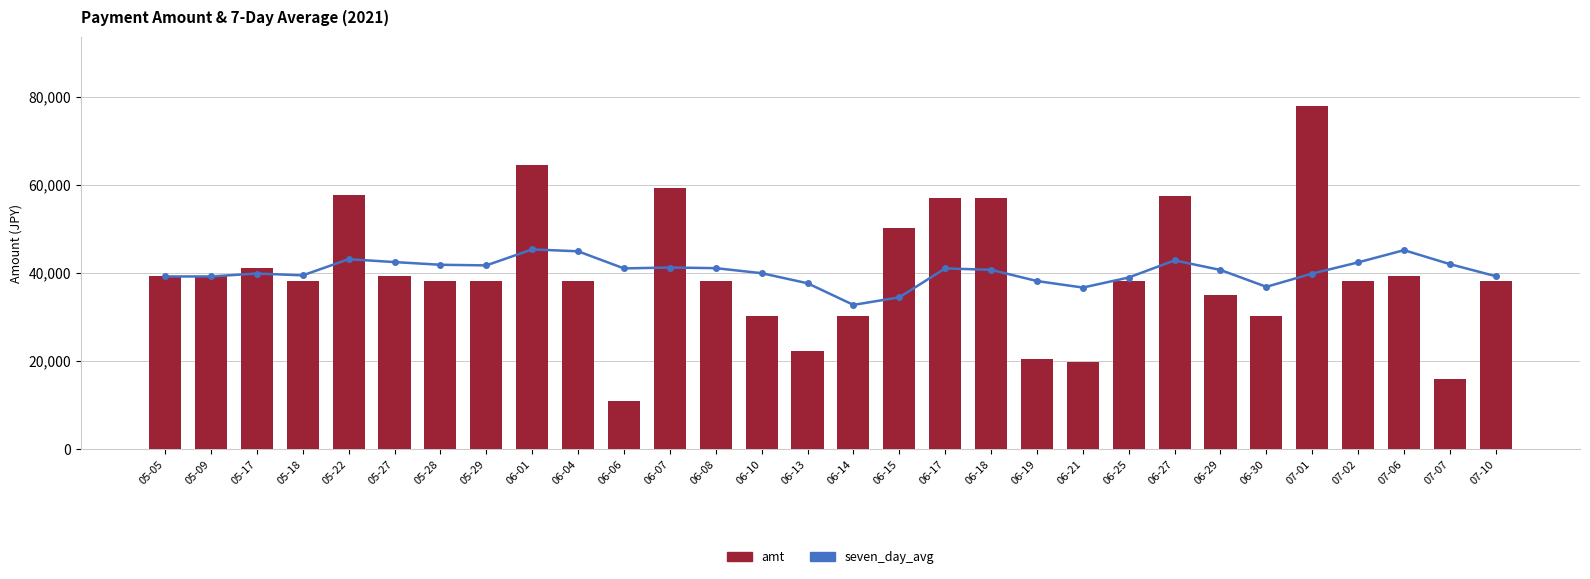

Is it true that amt equals 38200.0 at 07-10?

True